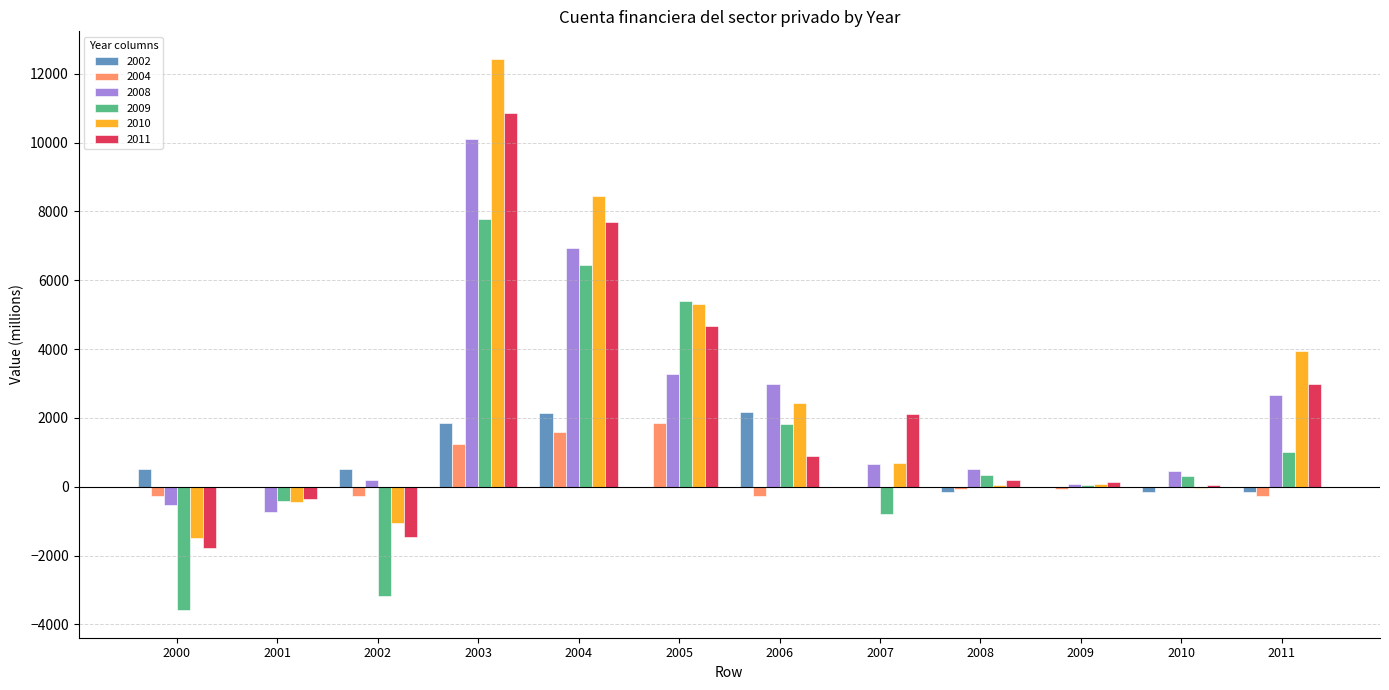

What is the total value across all series at 2007?

2683.1